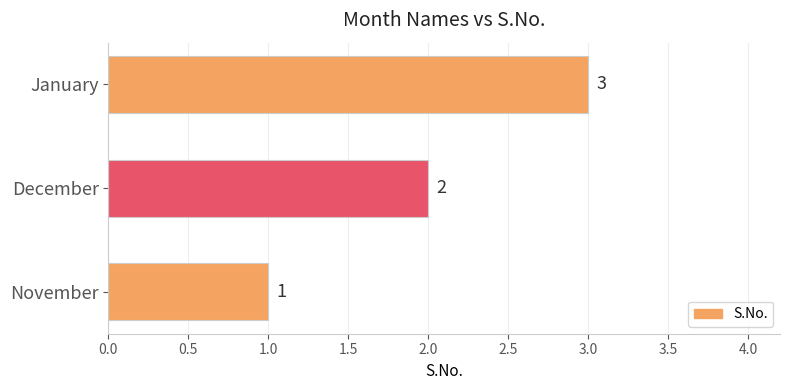

Where is the data nearest to the value 2?

December